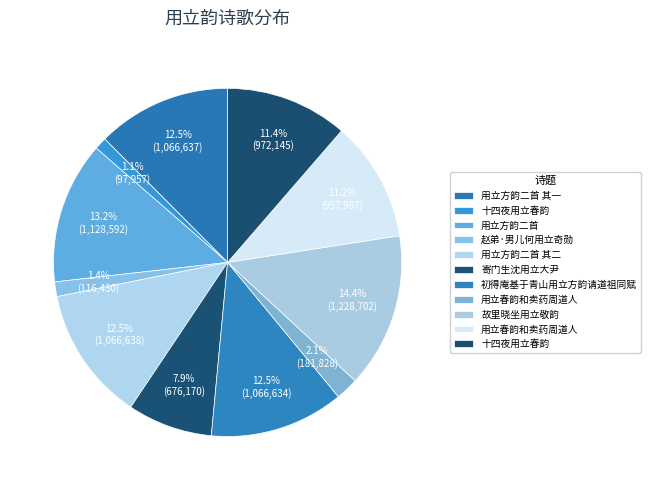

How many slices are in this pie chart?

11